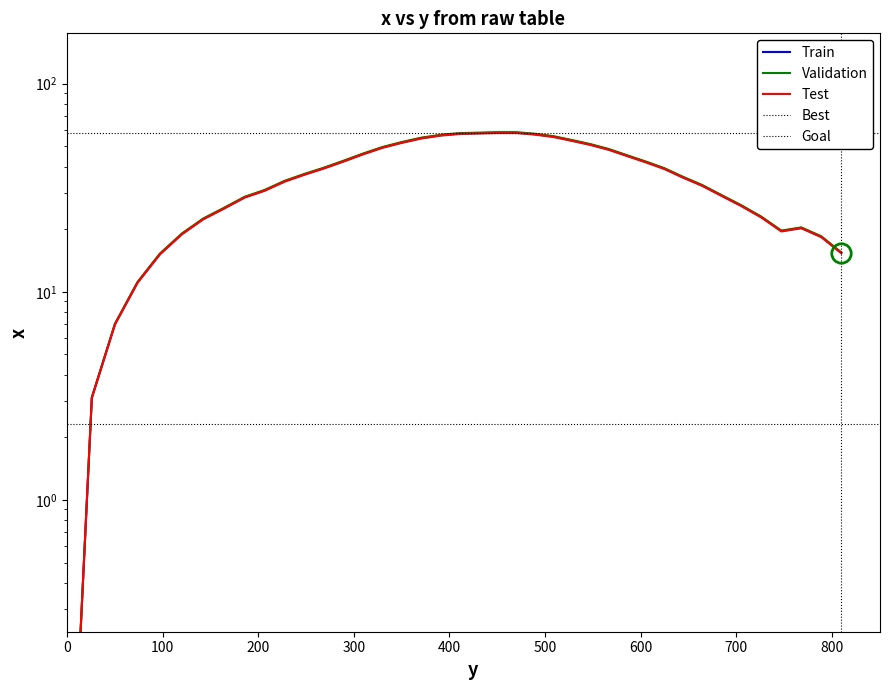

What is the average value?

35.6